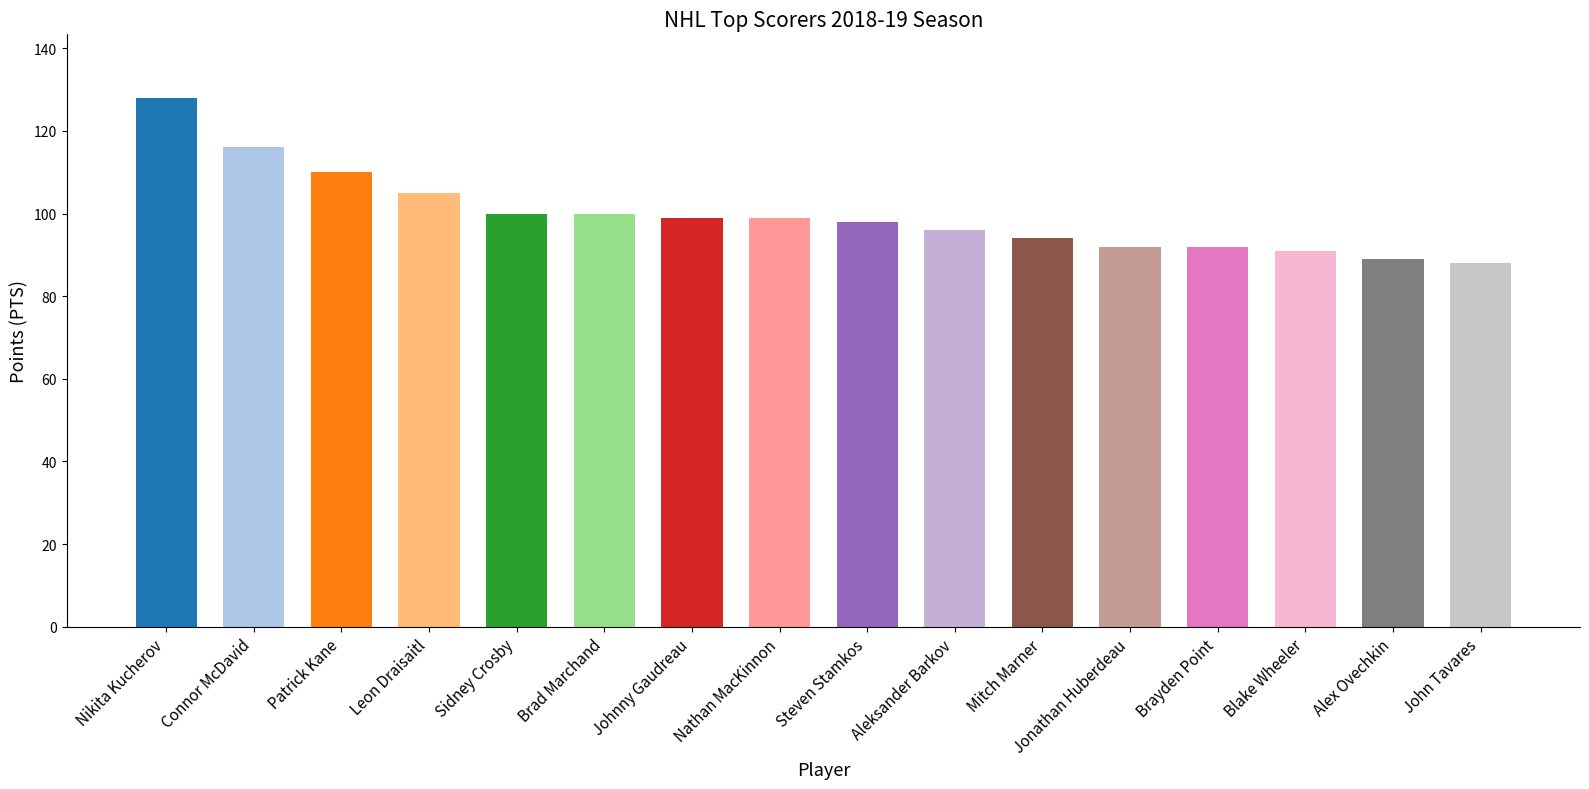

What is the value of the 13th bar from the left?

92